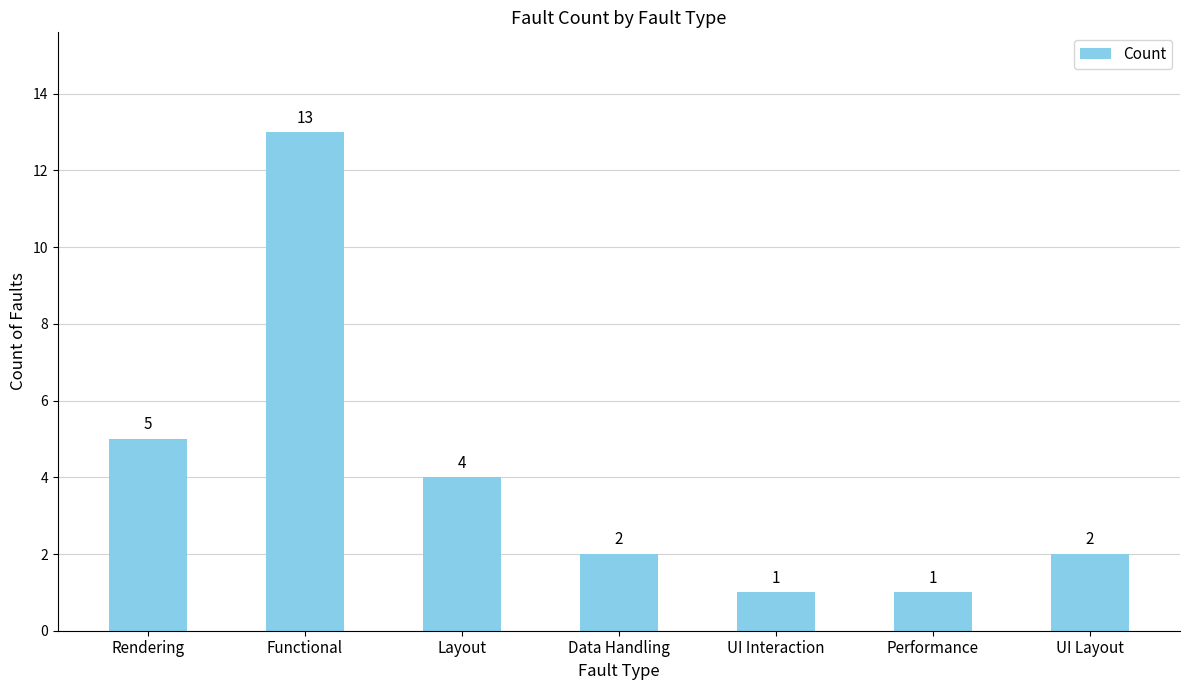

How many data points are less than 2?

2